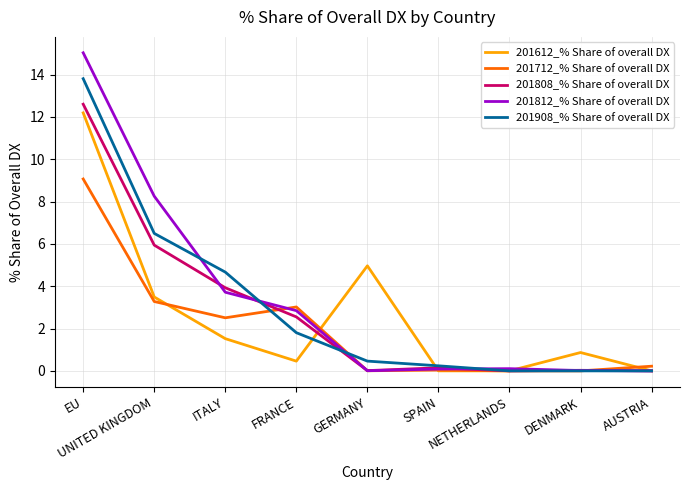

Which series has the widest spread of values?

201812_% Share of overall DX